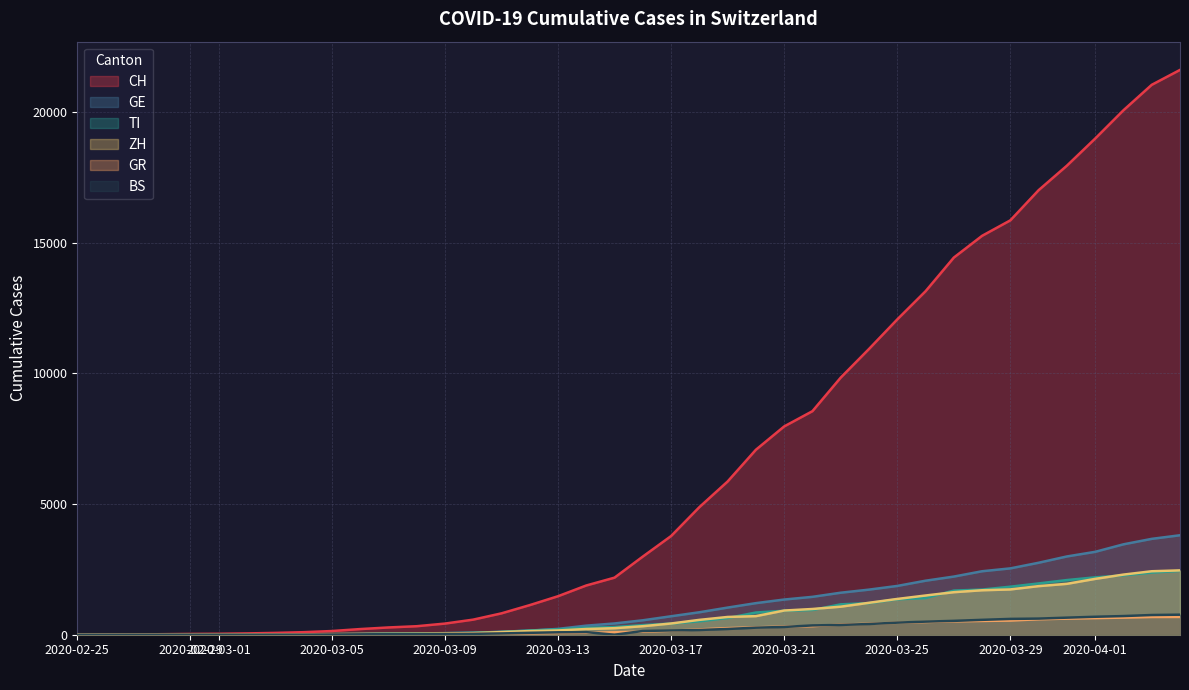

What value does the GR series have at 2020-03-09?

28